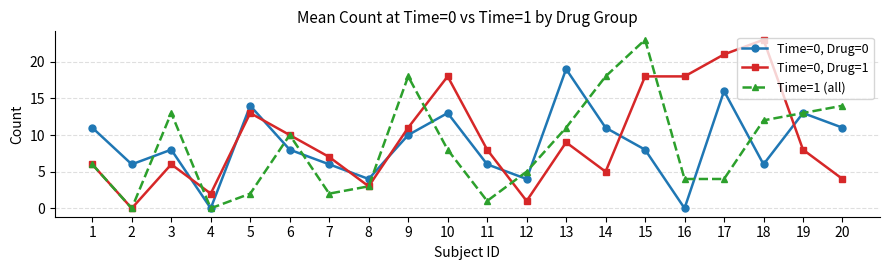

What is the difference between the maximum and minimum values in the Time=1 (all) series?

23